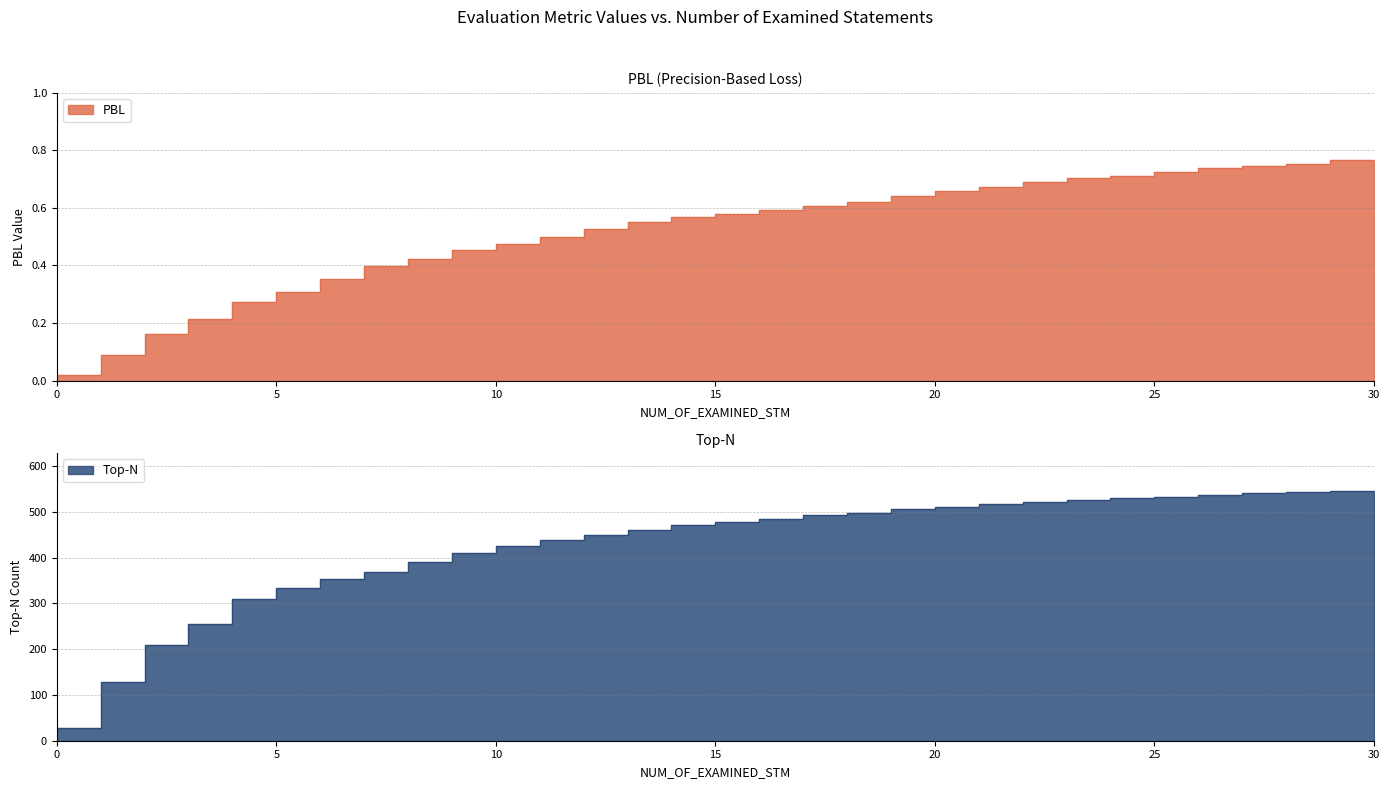

What is the maximum value shown in the chart?

546.0